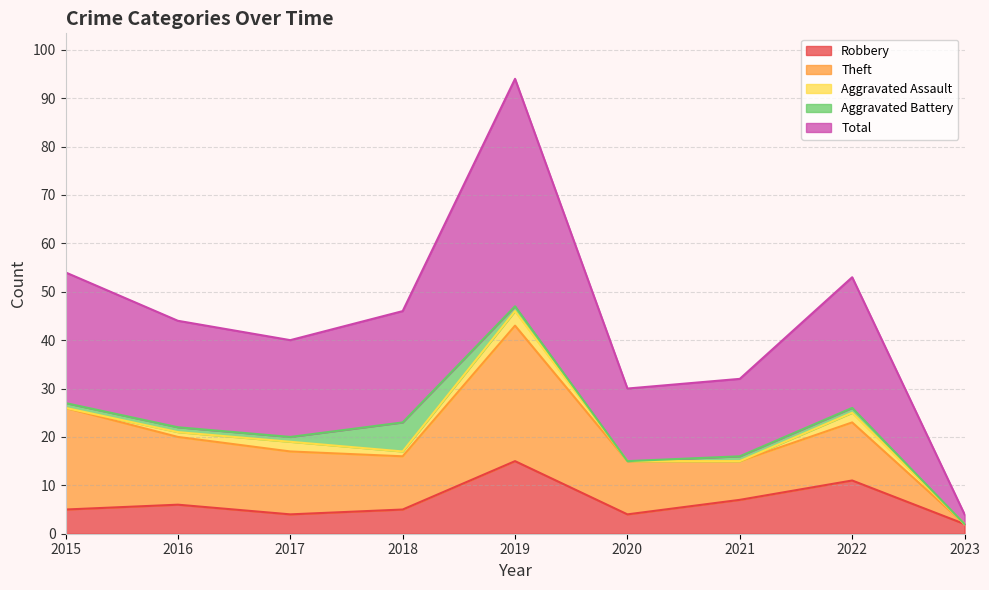

What is the sum of the Robbery values at 2015 and 2018?

10